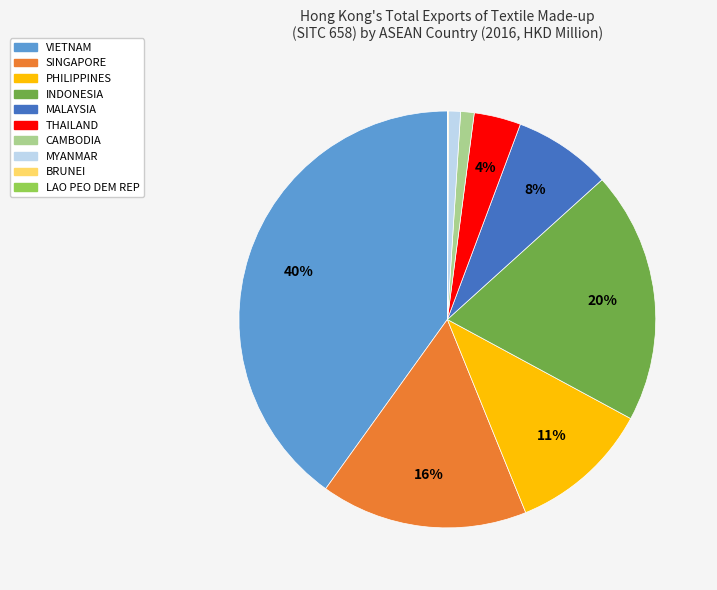

Which has a higher value, VIETNAM or MYANMAR?

VIETNAM